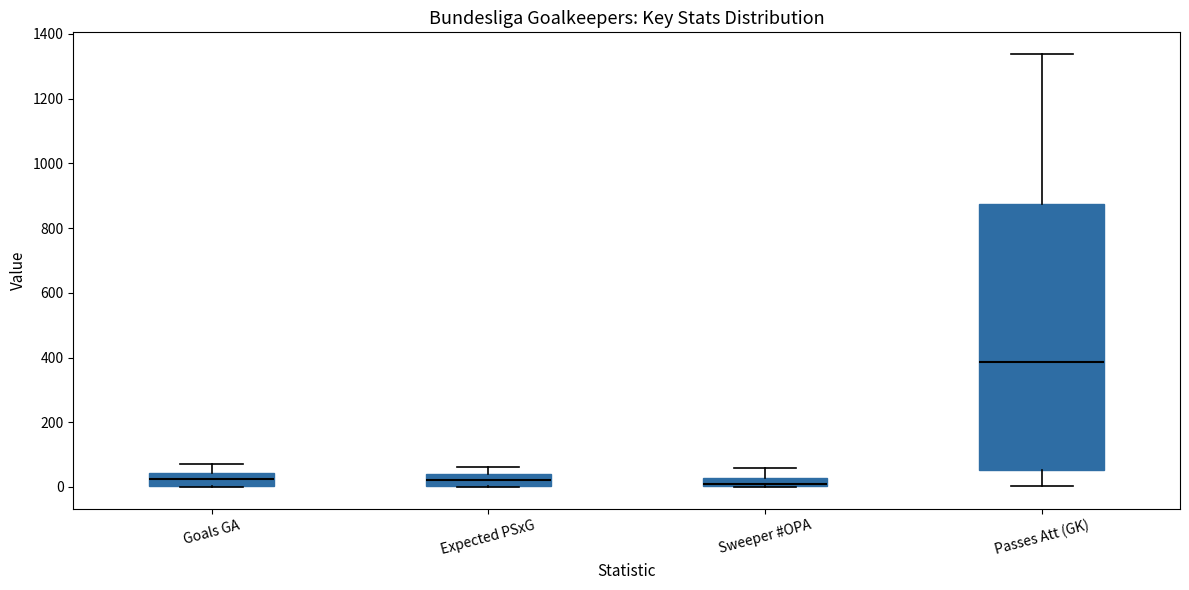

Comparing the boxes themselves (not the whiskers), which one is the tallest?

Passes Att (GK)